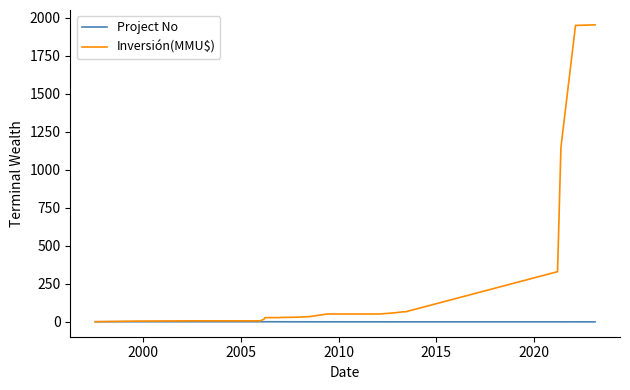

Which series has the largest total across all categories?

Inversión(MMU$)